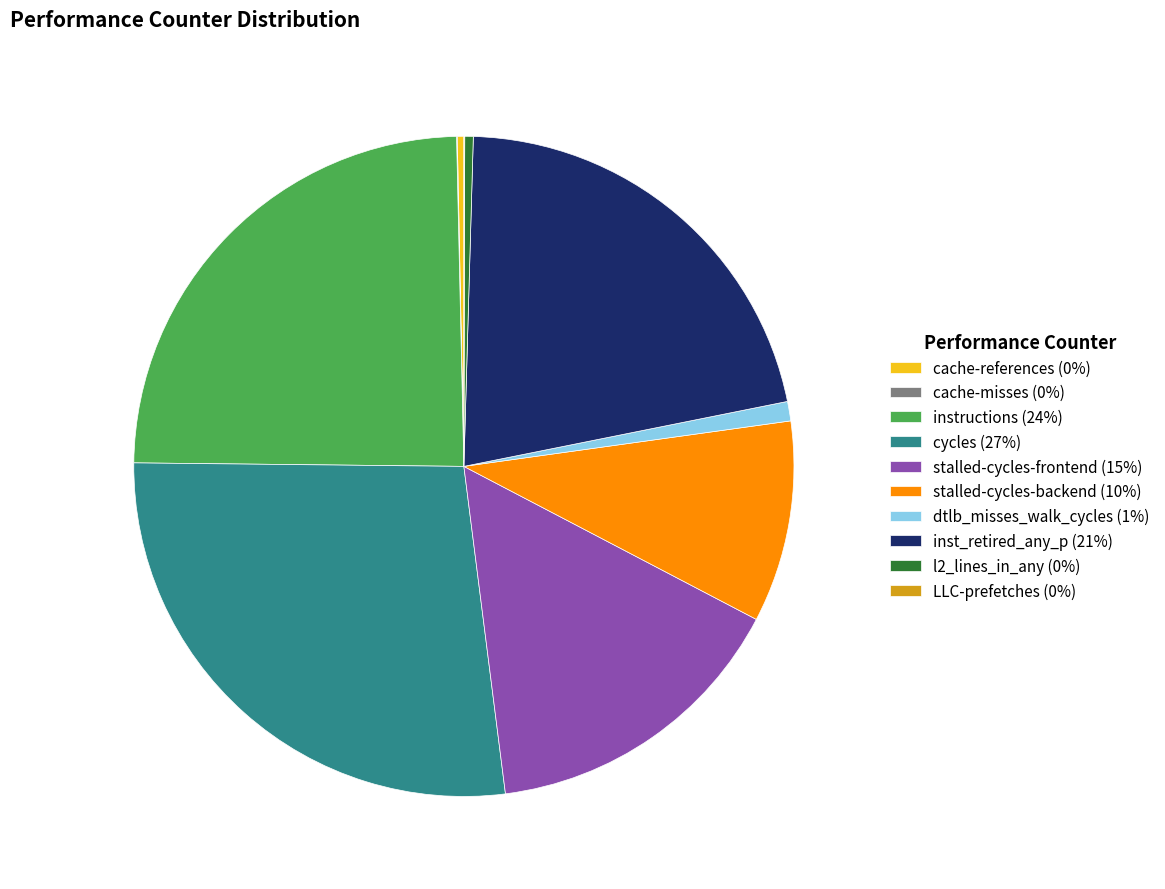

Is there a majority slice in this chart?

No